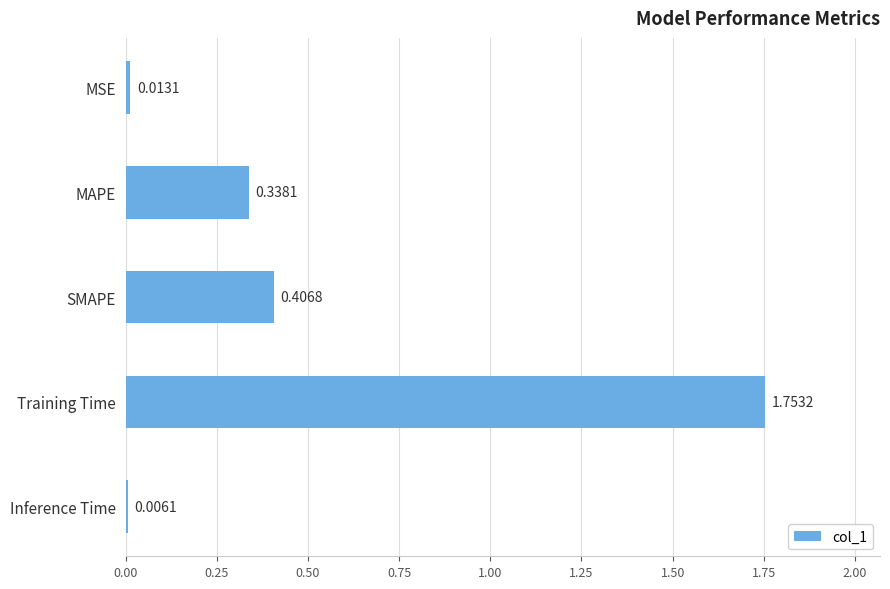

What is the sum of all values?

2.5